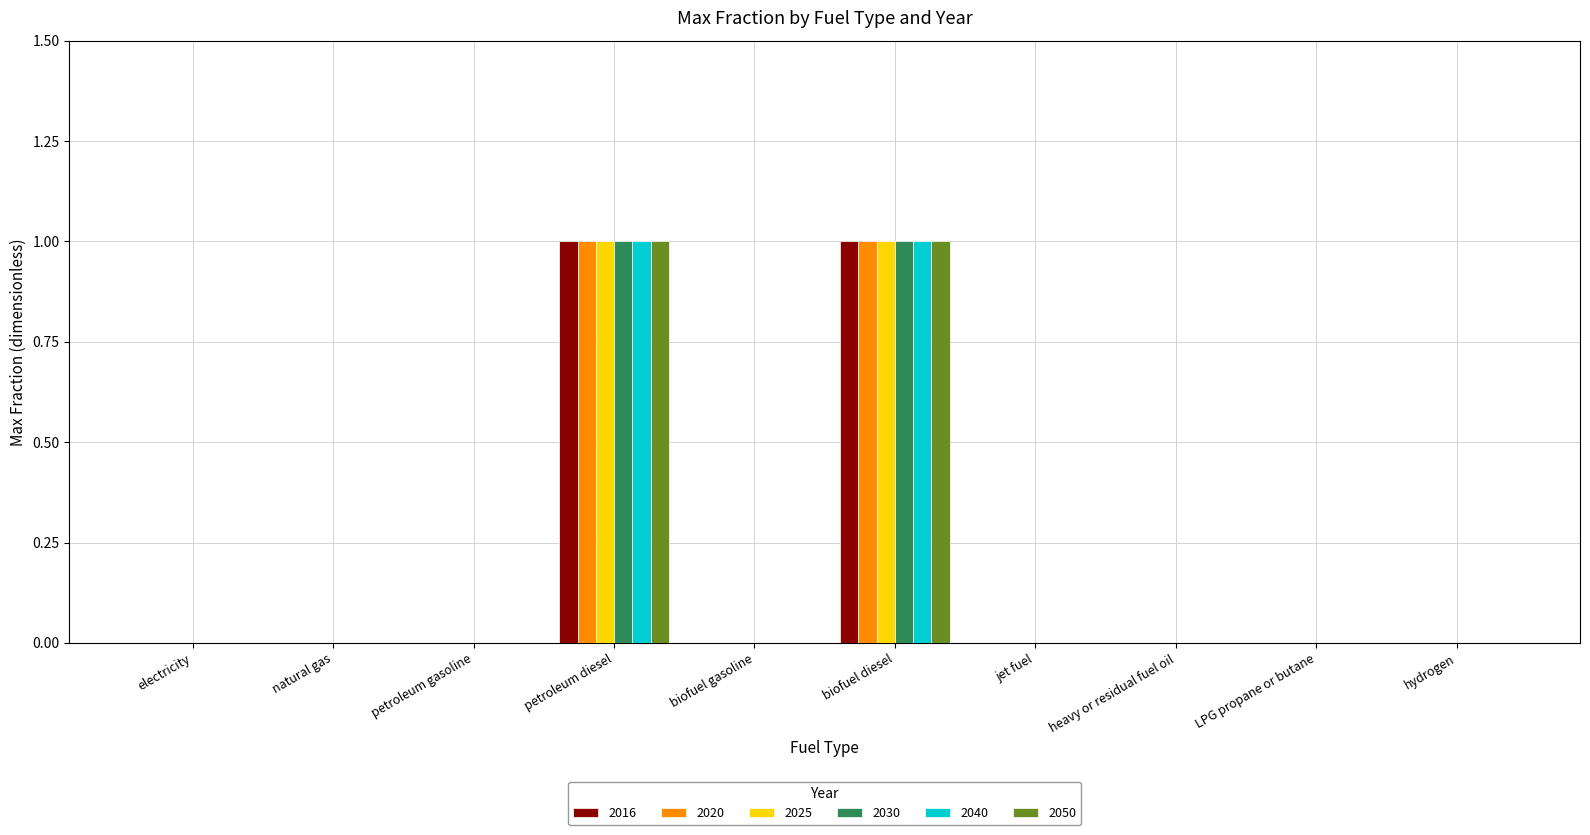

True or false: 2020 has a value of 0 at natural gas.

True